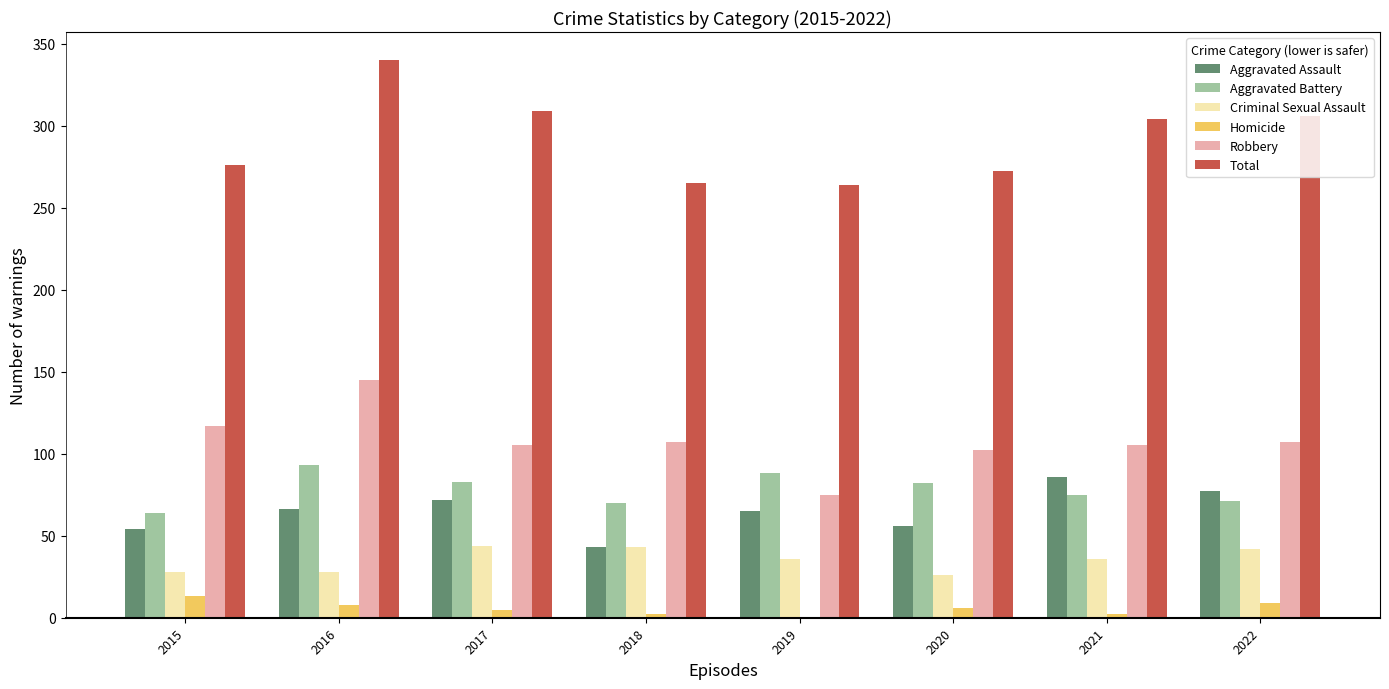

What is the difference between the Criminal Sexual Assault values at 2018 and 2020?

17